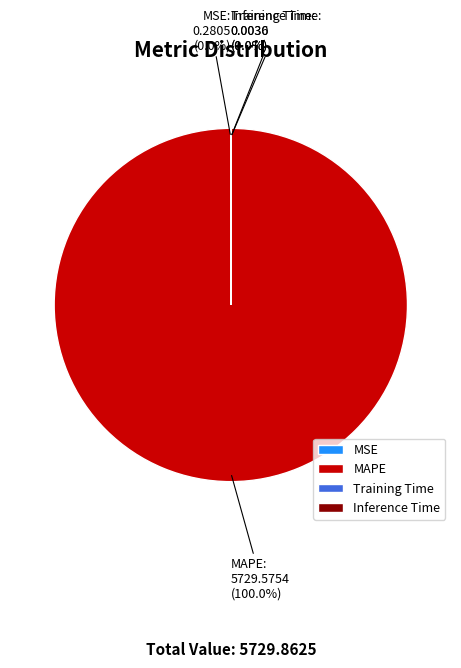

Is MSE the majority of the pie?

No